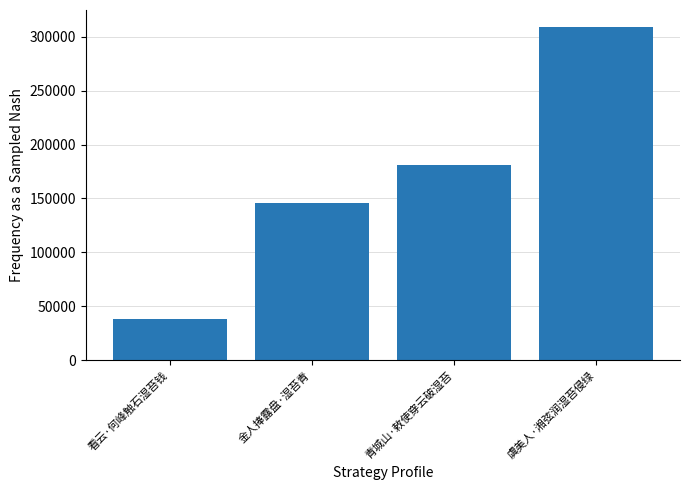

What value does the data have at 虞美人·湘弦润湿苔侵绿?

309468